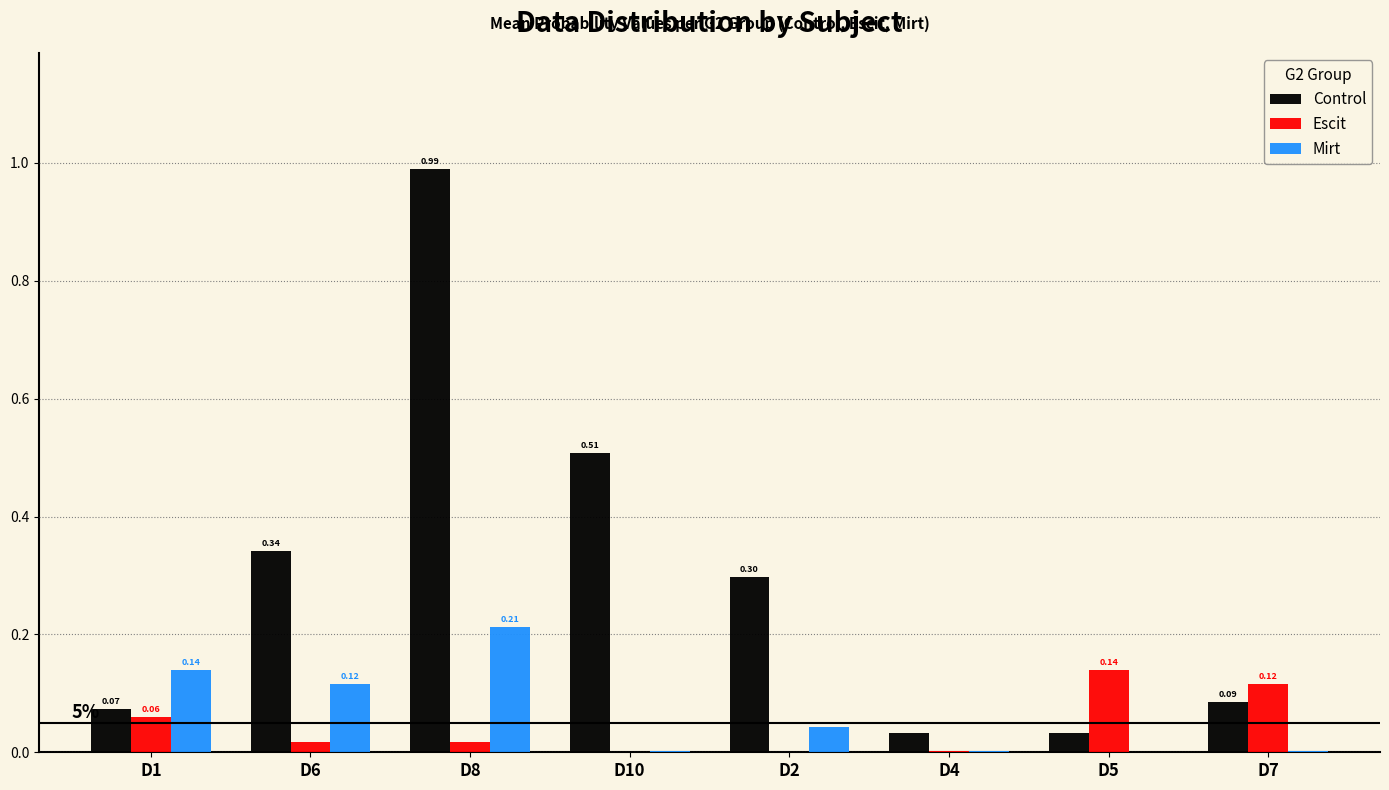

What is the average value of the Control series?

0.3